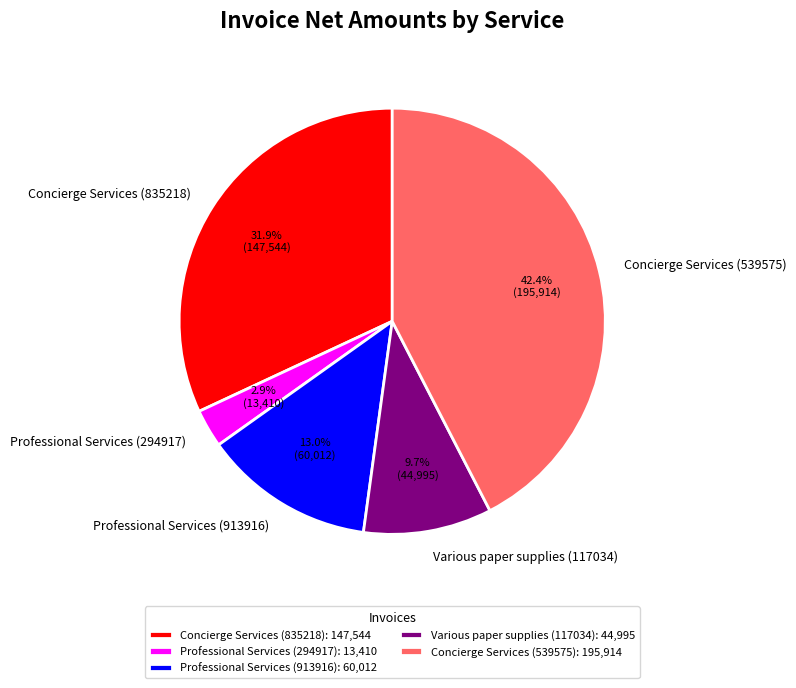

To the nearest percent, what portion does Various paper supplies (117034) represent?

10%